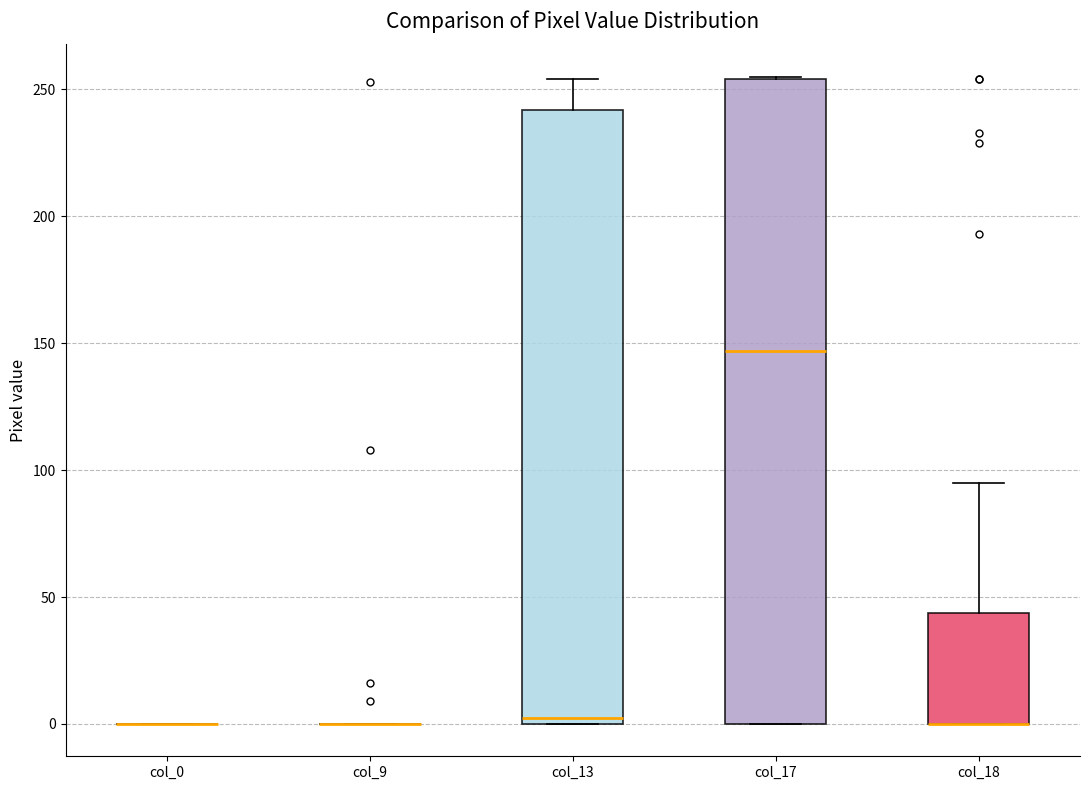

Which box is the tallest, from its lower edge to its upper edge?

col_17